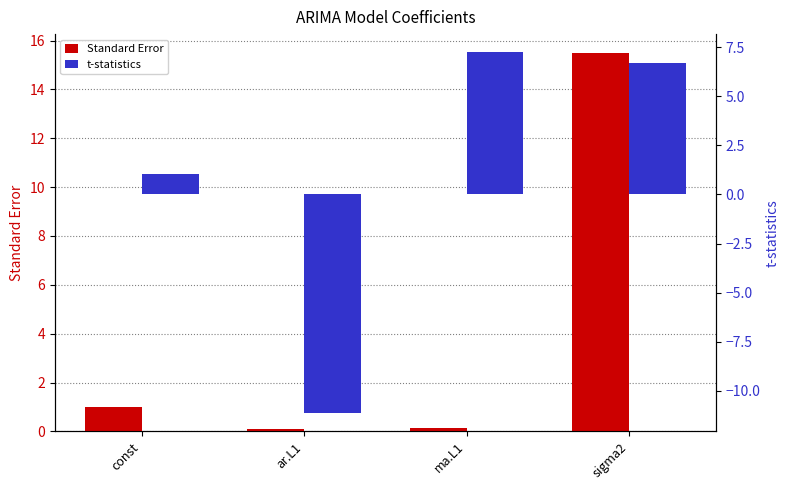

At which category is the sum across all series the highest?

sigma2